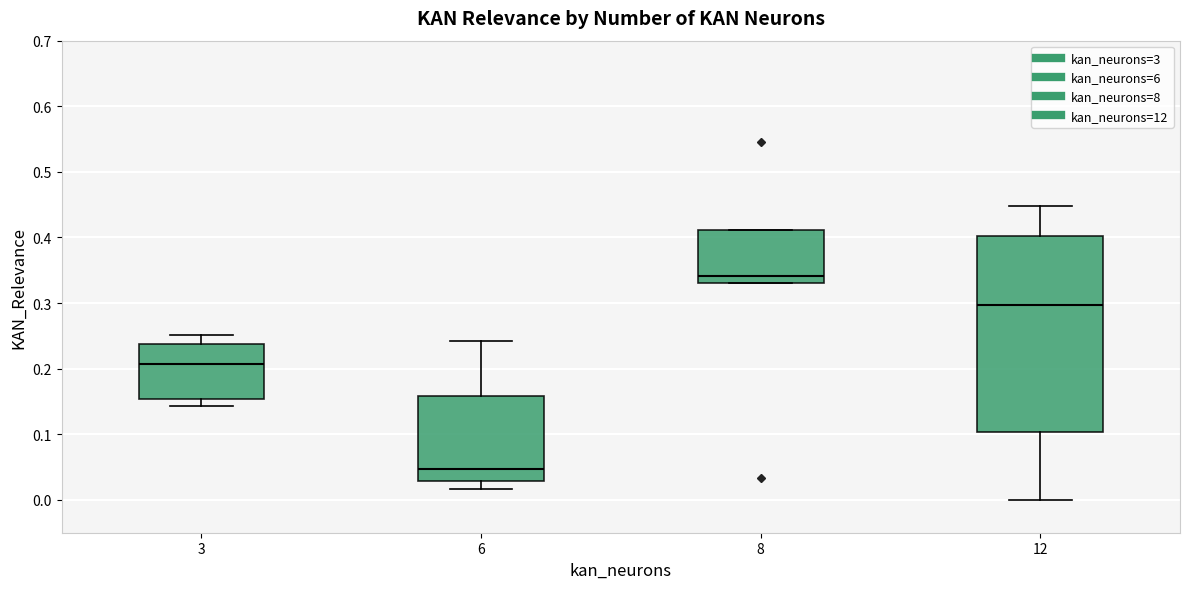

Which box is the tallest, from its lower edge to its upper edge?

12